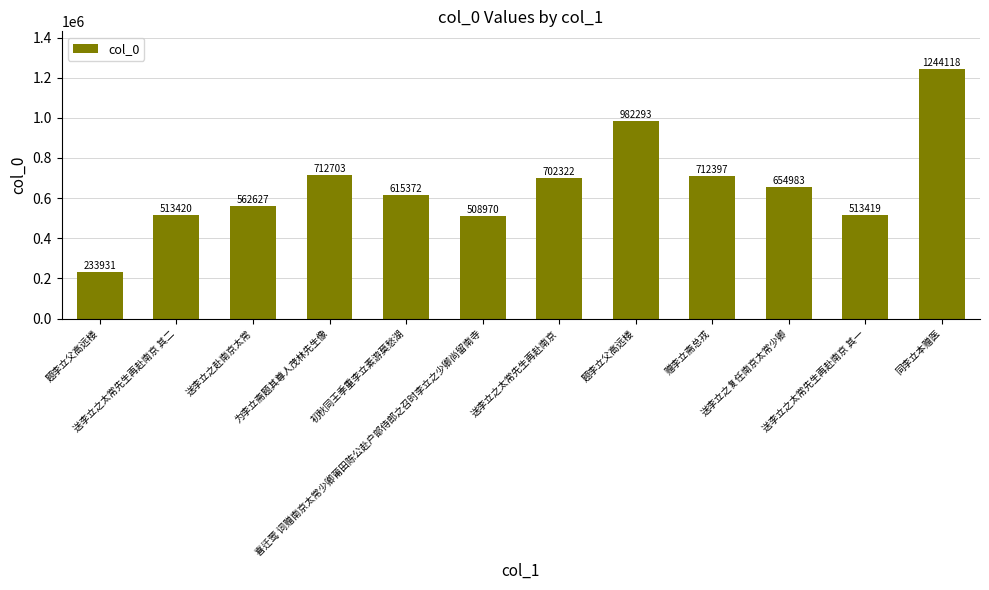

What is the label of the 2nd bar from the left?

送李立之太常先生再赴南京 其二